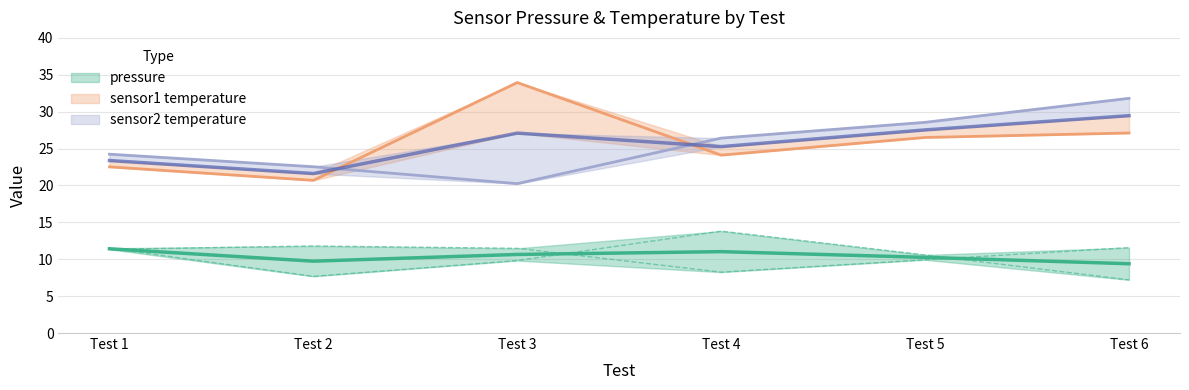

Where is the first local minimum for sensor2_pressure?

Test 2